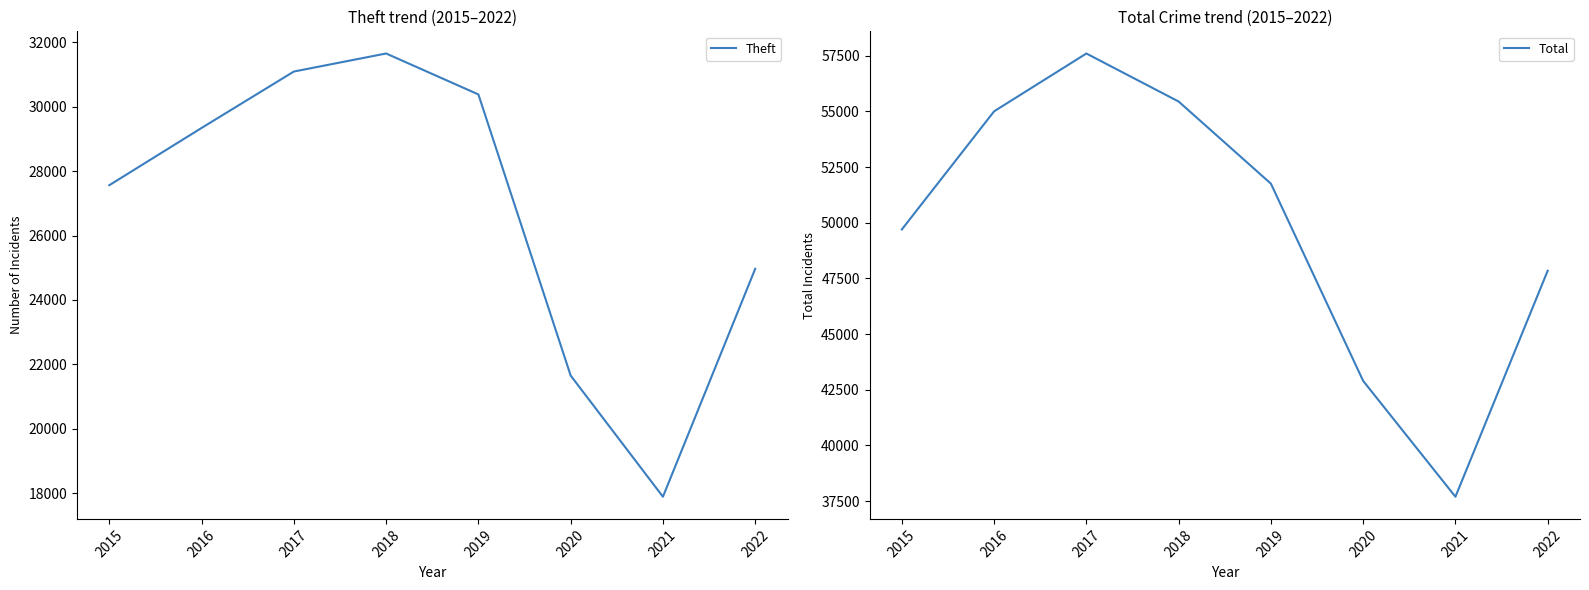

At which category does the chart reach its minimum across all series?

2021